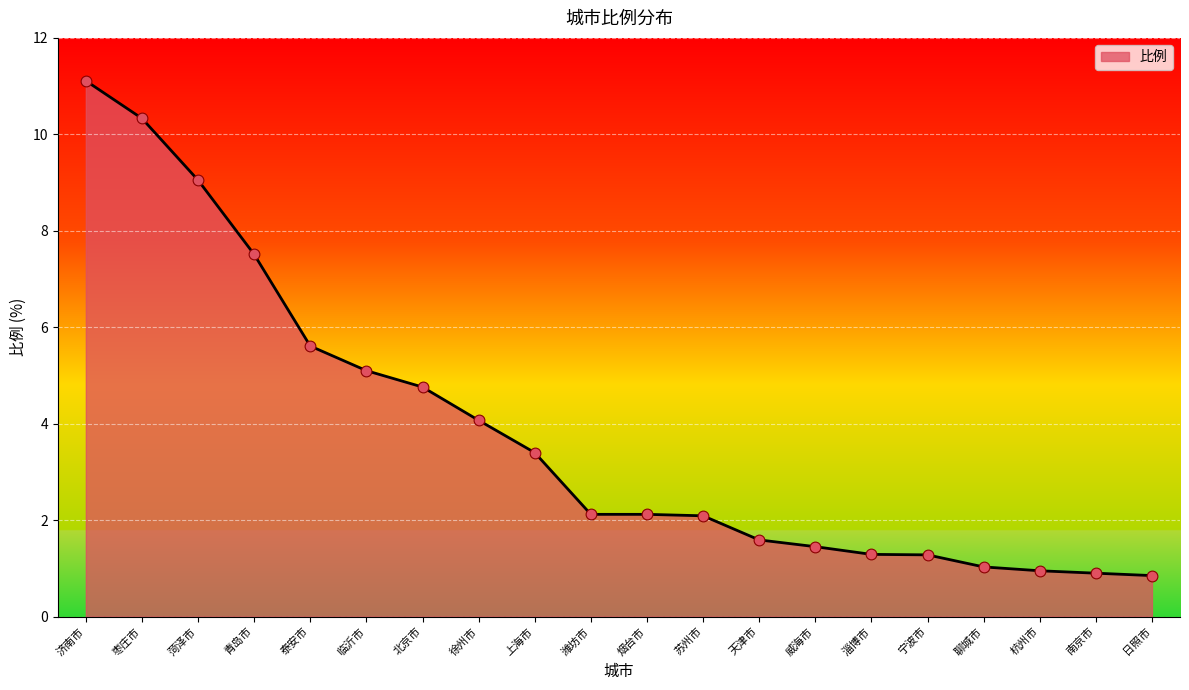

What is the ratio of the value at 济南市 to the value at 天津市?

7.0